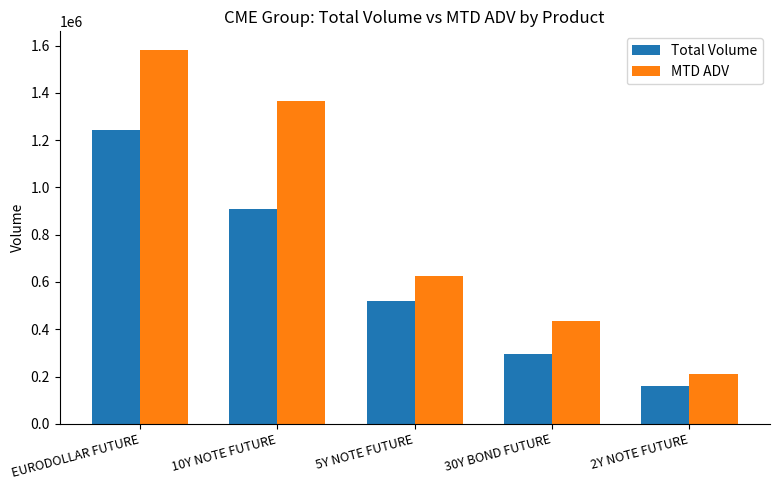

True or false: MTD ADV has a value of 1119359.6 at 5Y NOTE FUTURE.

False